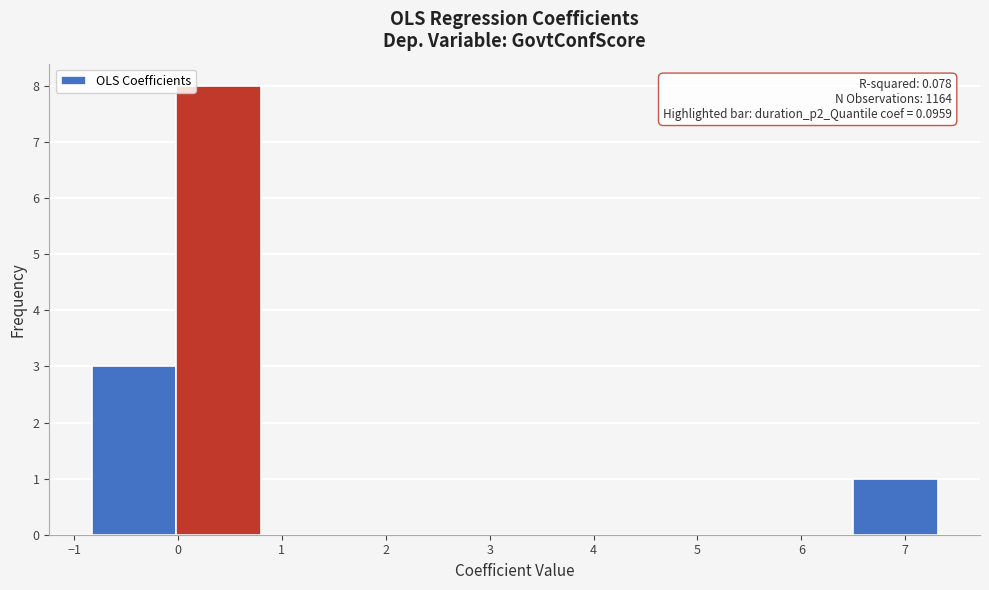

Which range on the x-axis has the tallest bar?

0.0 to 0.8